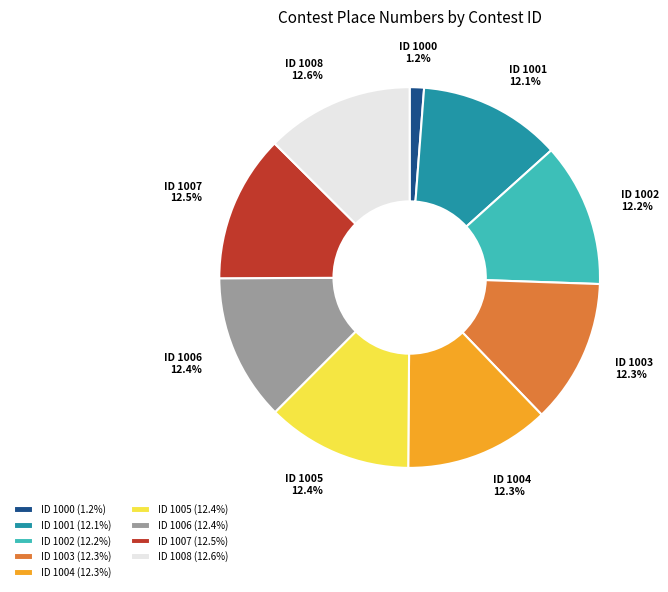

What is the ratio of the value at ID 1004 (12.3%) to the value at ID 1002 (12.2%)?

1.0